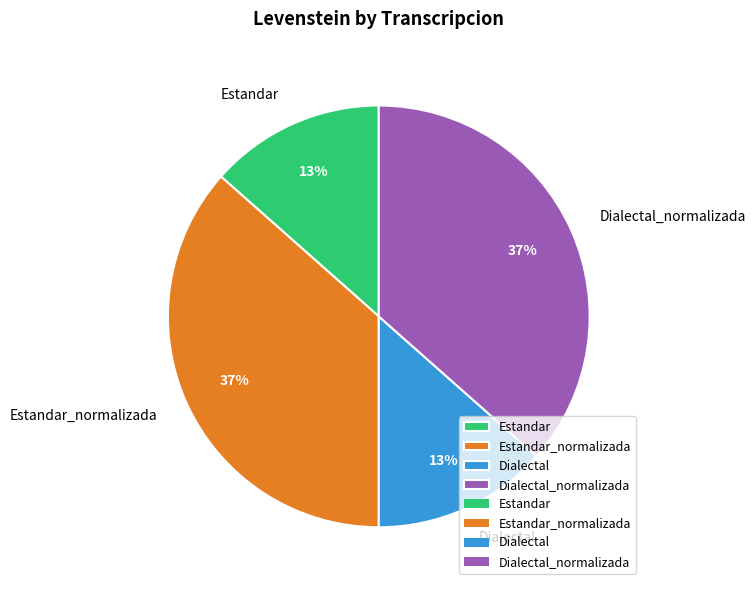

The Dialectal slice represents 25% of the pie. True or false?

False